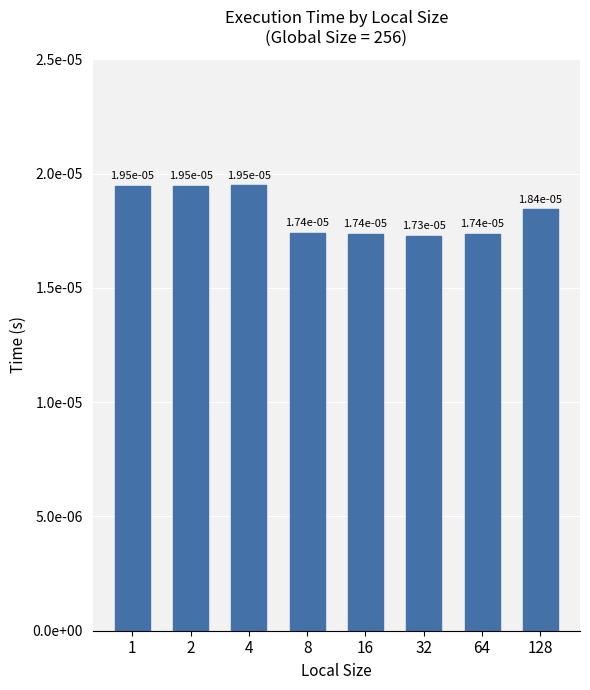

Rank the categories by value from lowest to highest.

32, 16, 64, 8, 128, 1, 2, 4